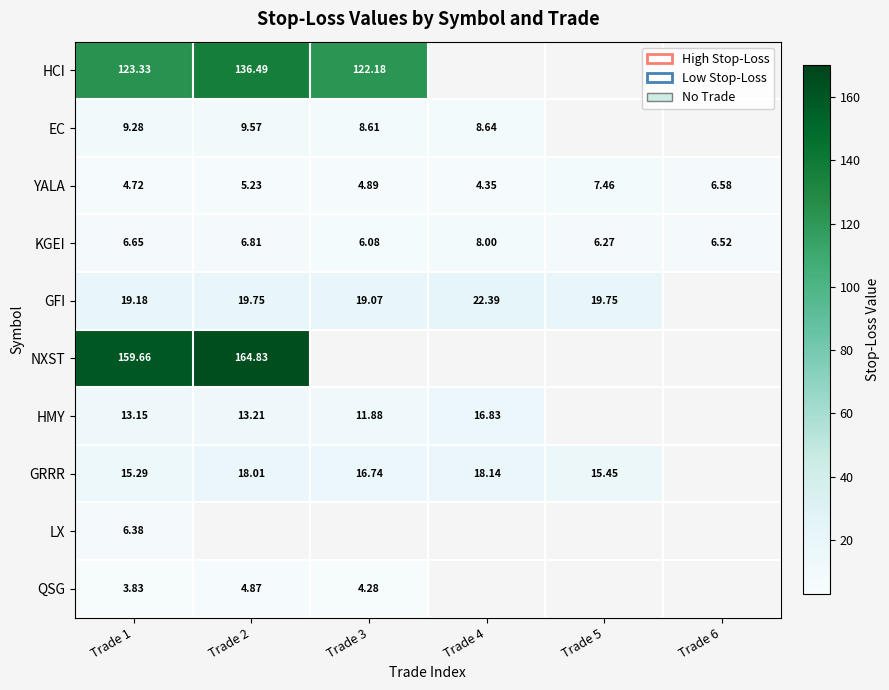

Is the value of HMY at Trade 1 greater than the value of NXST at Trade 2?

No